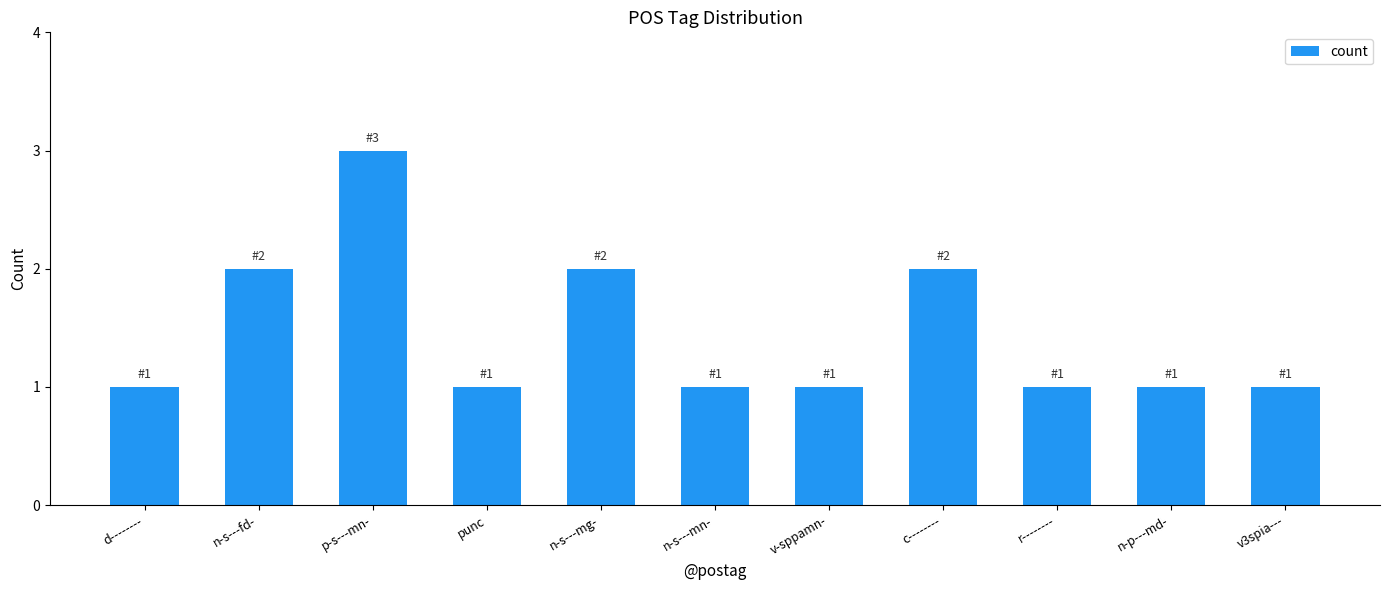

What is the approximate value at p-s---mn-?

3